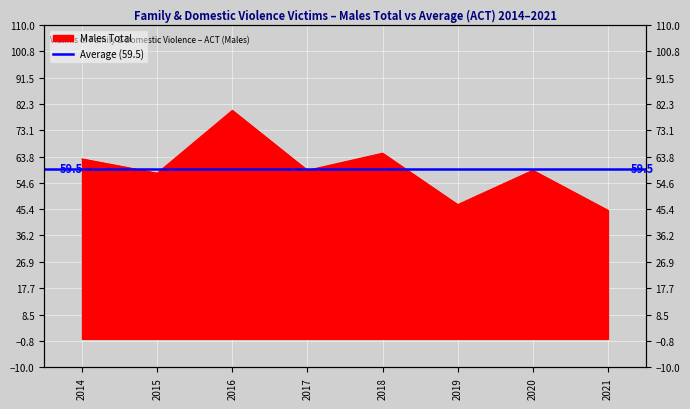

Reading left to right, transcribe all the data shown in this chart.

63	58	80	59	65	47	59	45